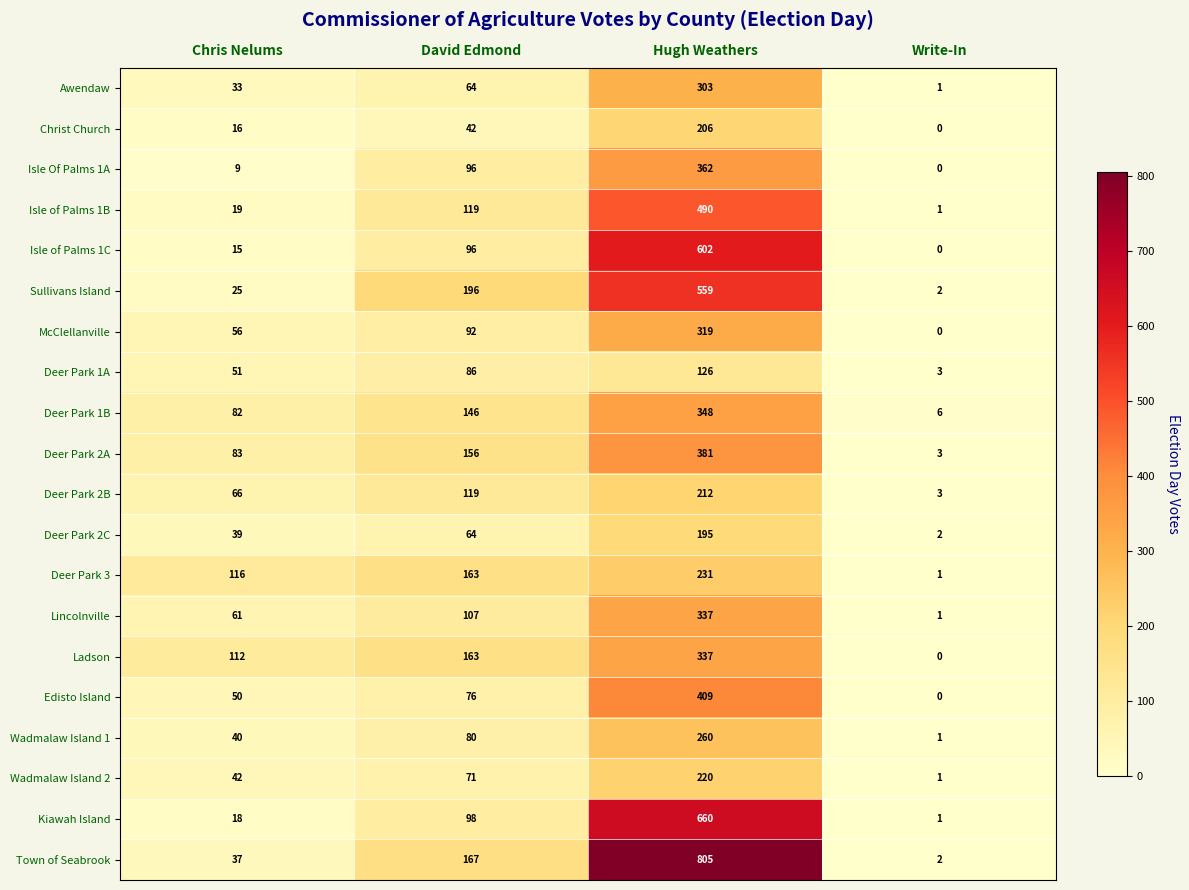

What is the average value of the Isle of Palms 1B series?

157